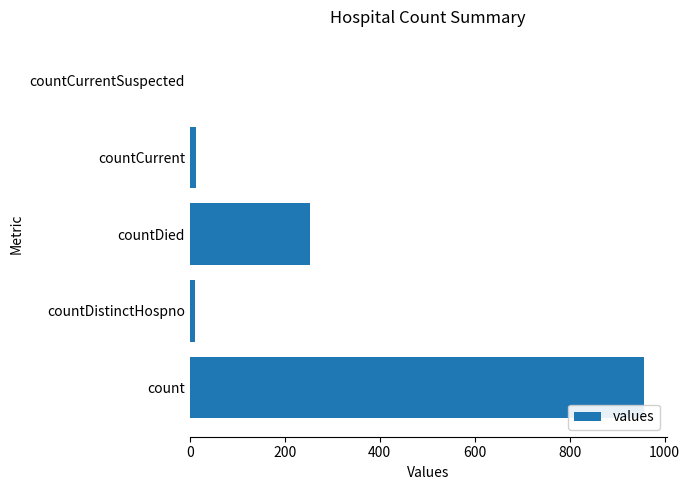

What is the sum of all values?

1232